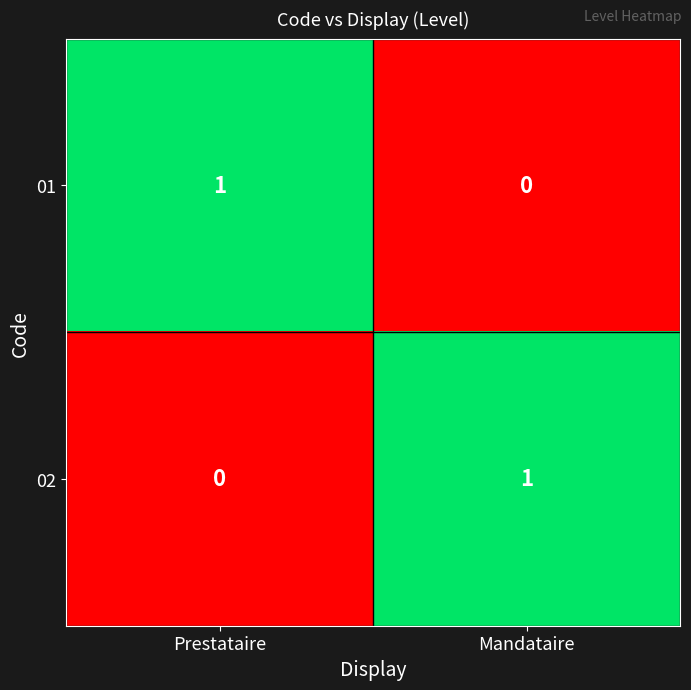

How many data points does each series have?

2